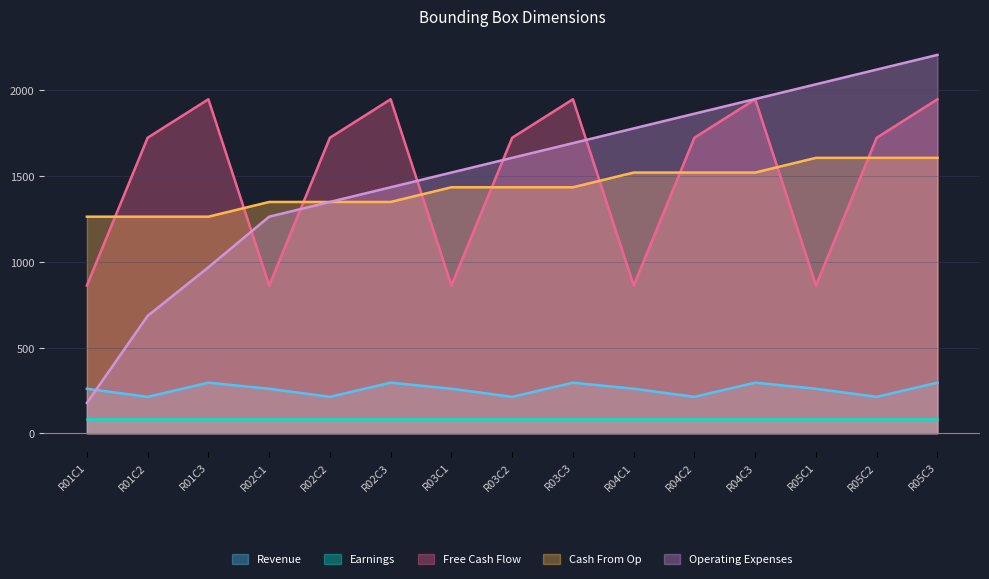

What is the difference between the maximum and minimum values in the Free Cash Flow series?

1086.6